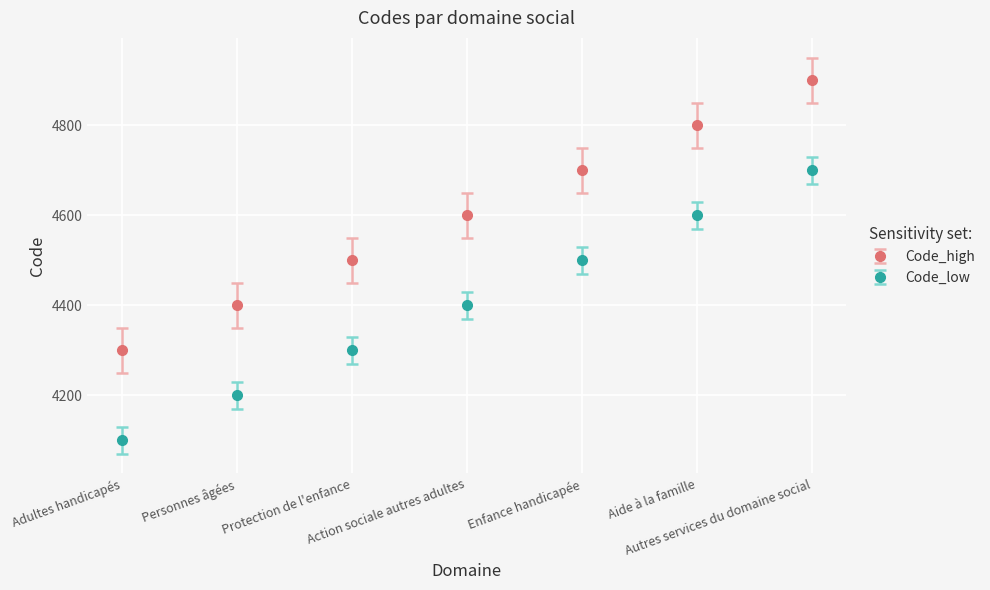

What position from the left is Personnes âgées?

2